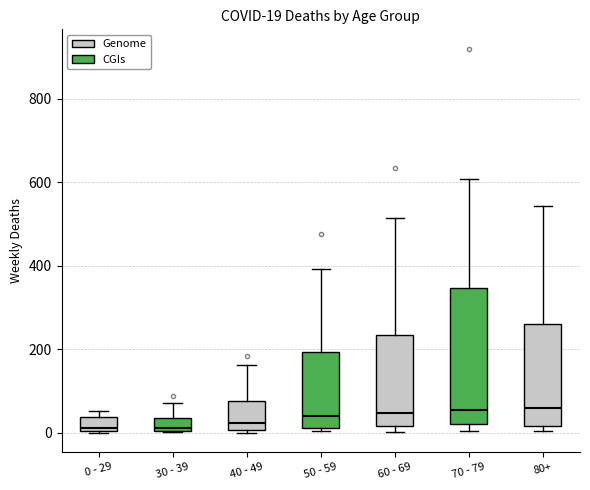

Which box is the tallest, from its lower edge to its upper edge?

70 - 79